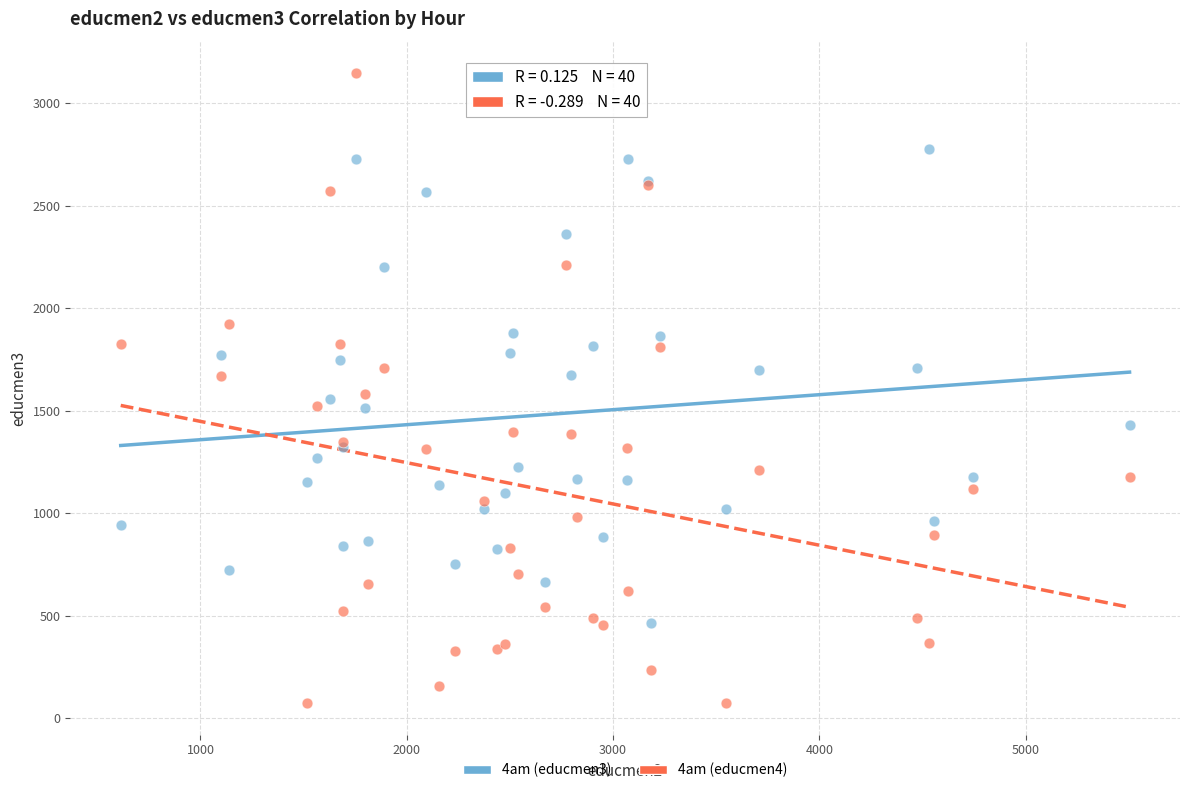

Which series reaches the maximum Y coordinate?

4am (educmen4)